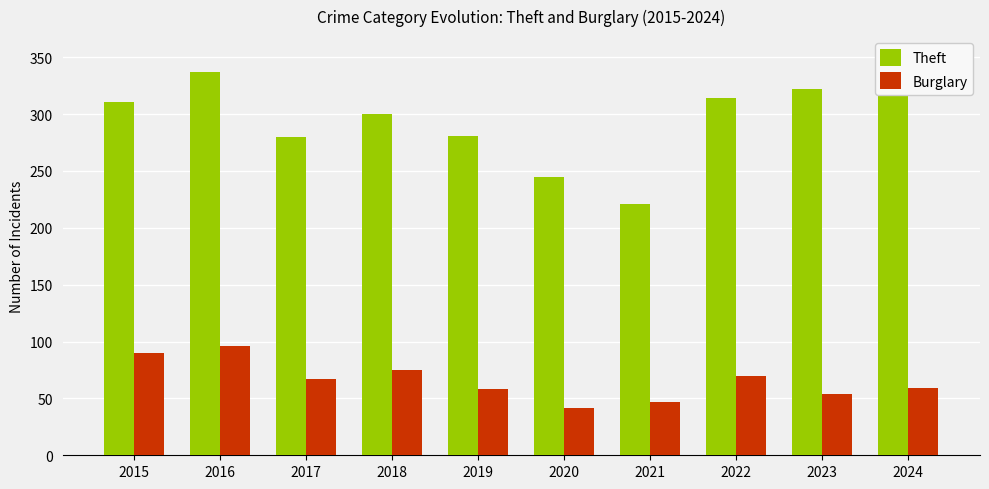

What is the sum of all Burglary values?

658